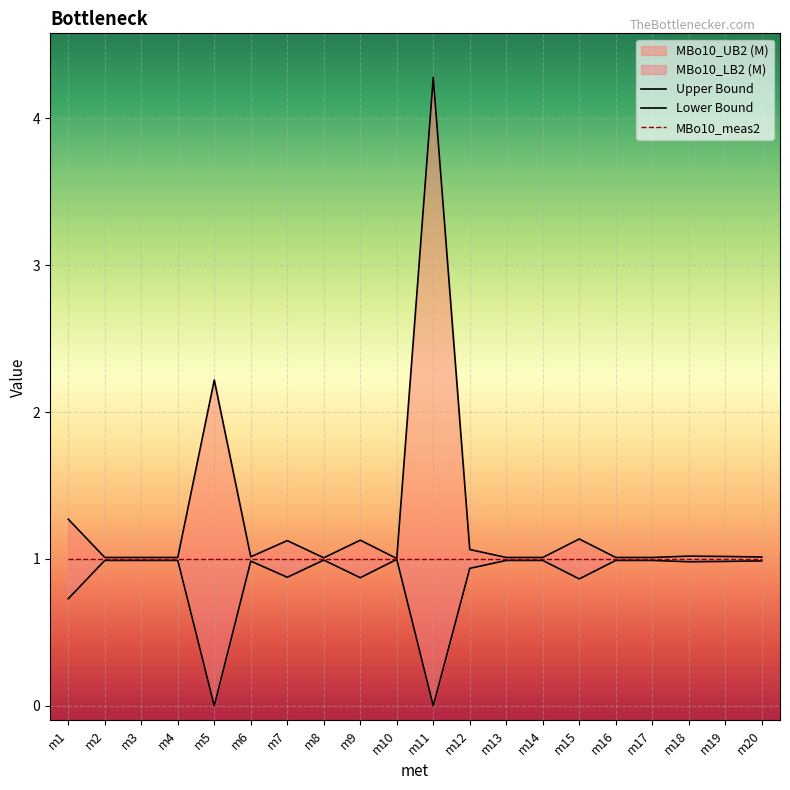

True or false: Upper Bound and MBo10_meas2 cross at least once.

False